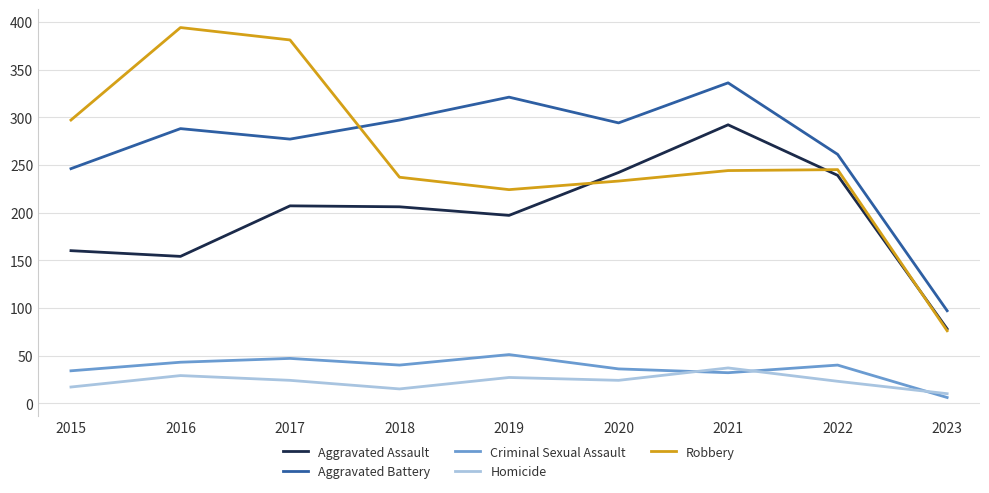

Is the value of Homicide at 2023 greater than the value of Criminal Sexual Assault at 2018?

No